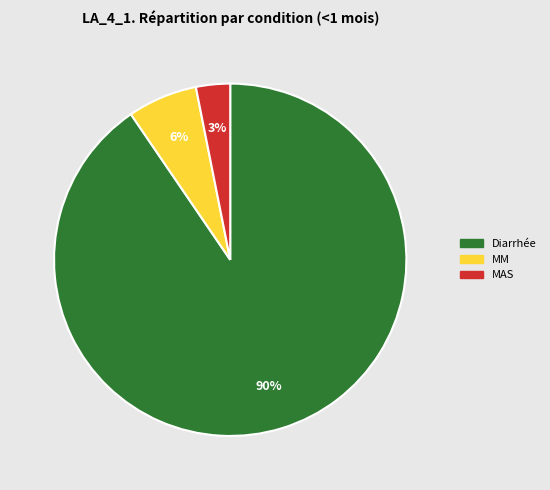

To the nearest percent, what portion does MAS represent?

3%